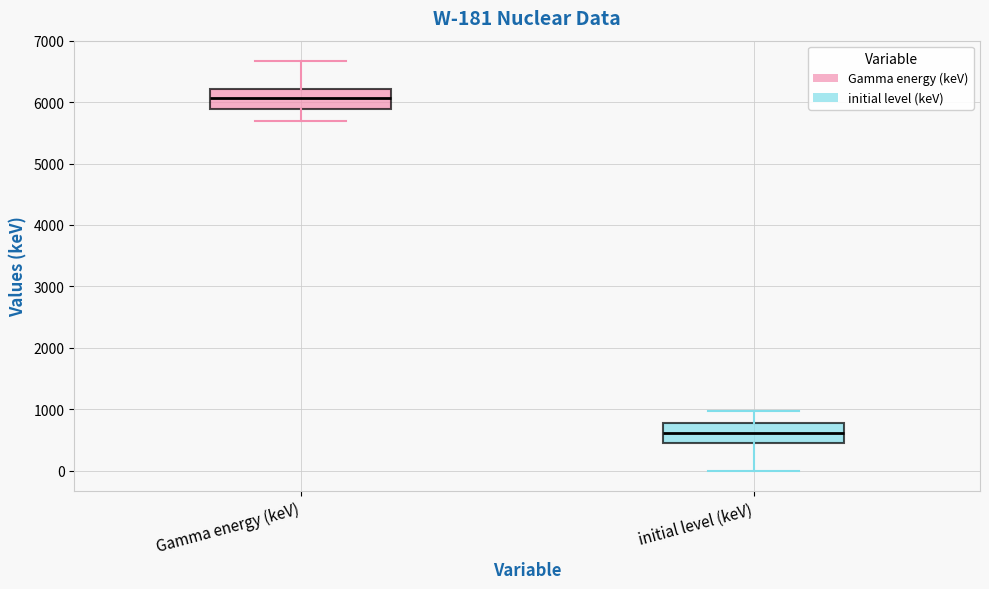

Which box has the lowest median line?

initial level (keV)